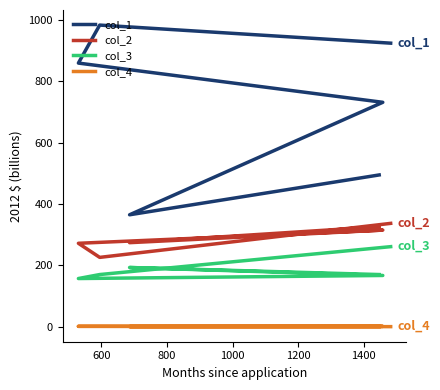

At which label does col_4 reach its peak?

800